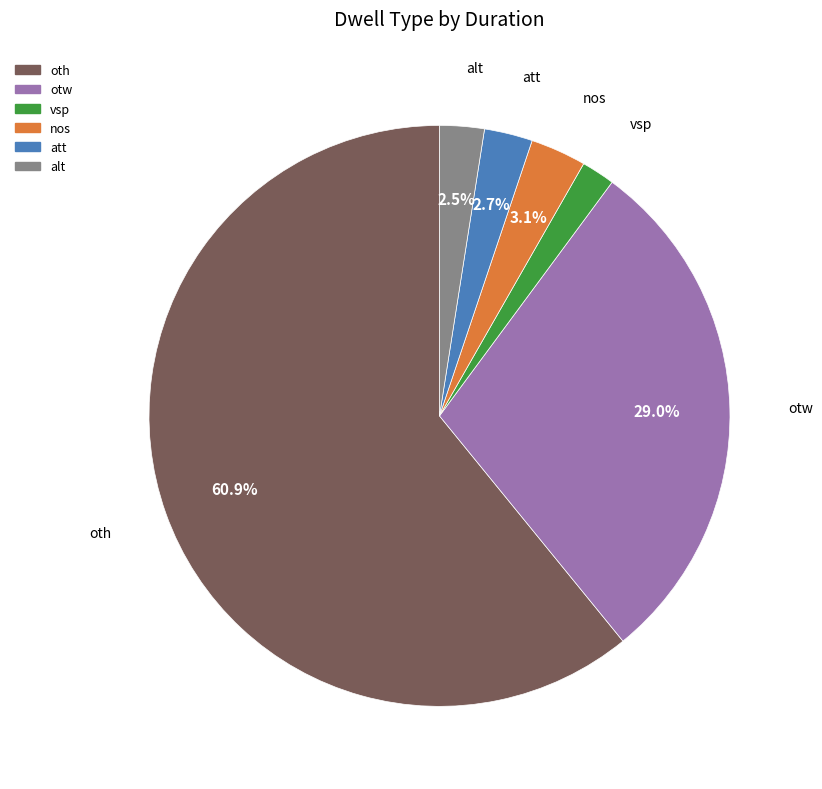

Do vsp and oth together represent more than half of the pie?

Yes